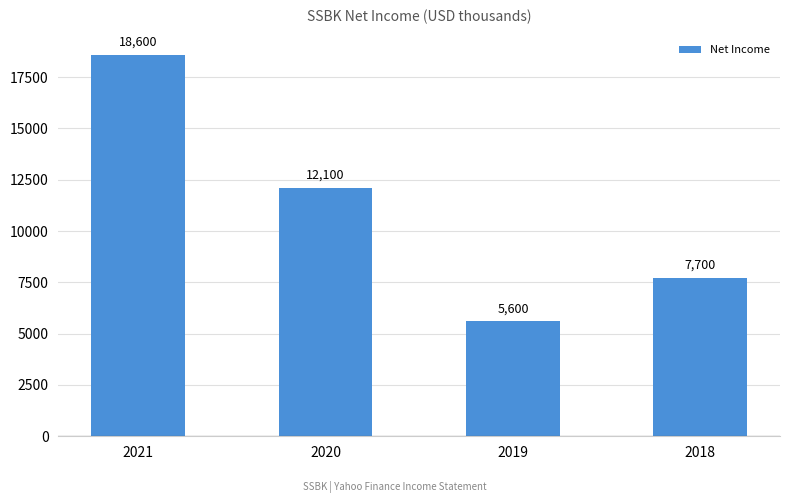

What is the greatest value displayed?

18600